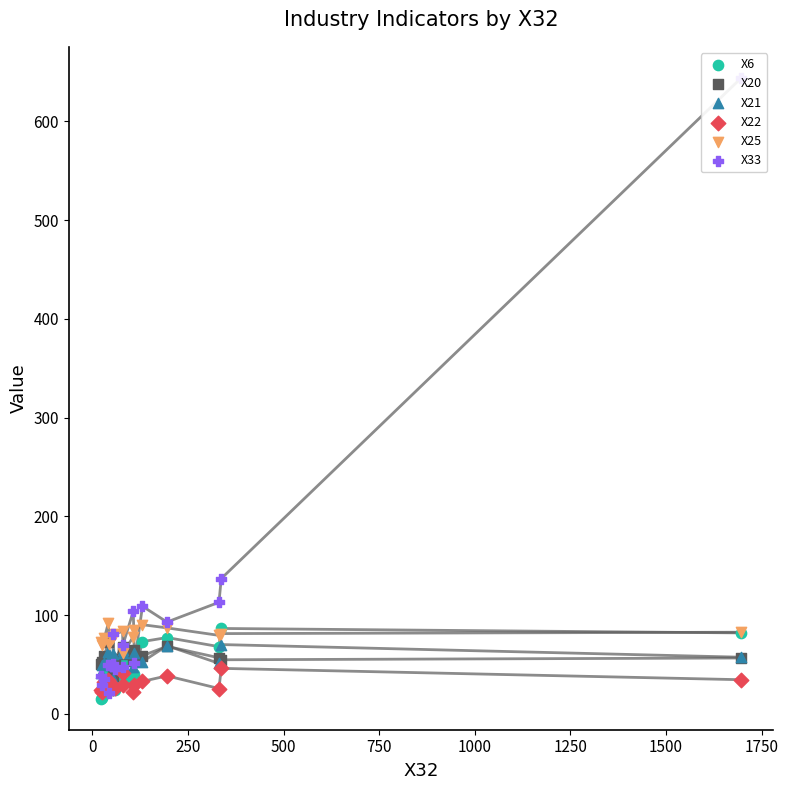

Which series has the largest total across all categories?

X33